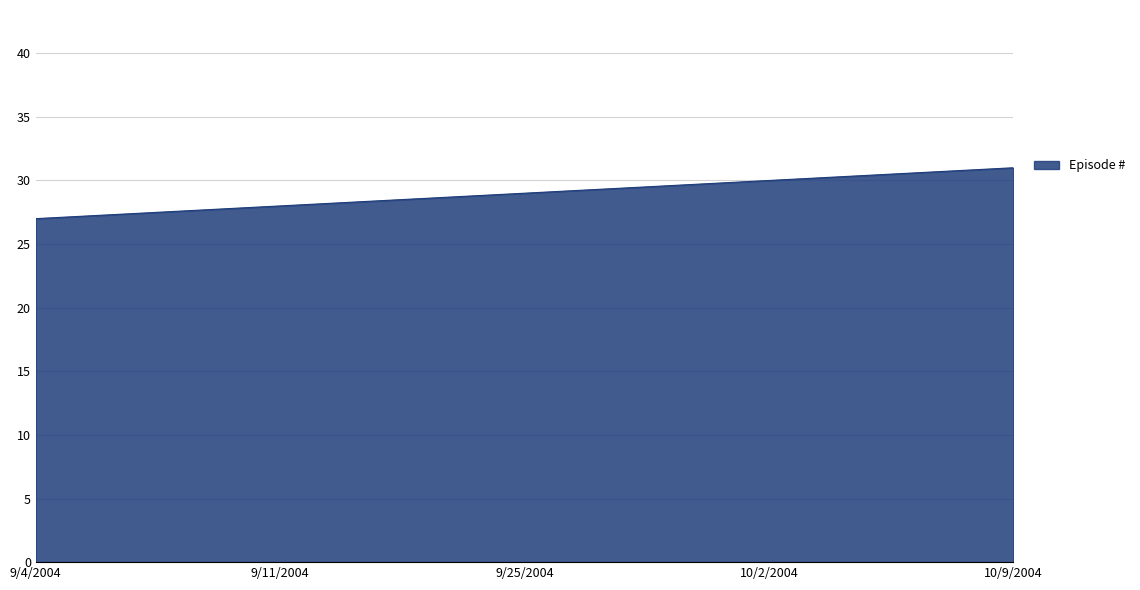

How many distinct data groups are displayed?

1